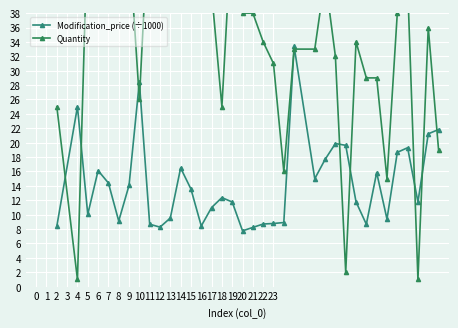

Where is the first local maximum for Modification_price (÷1000)?

4